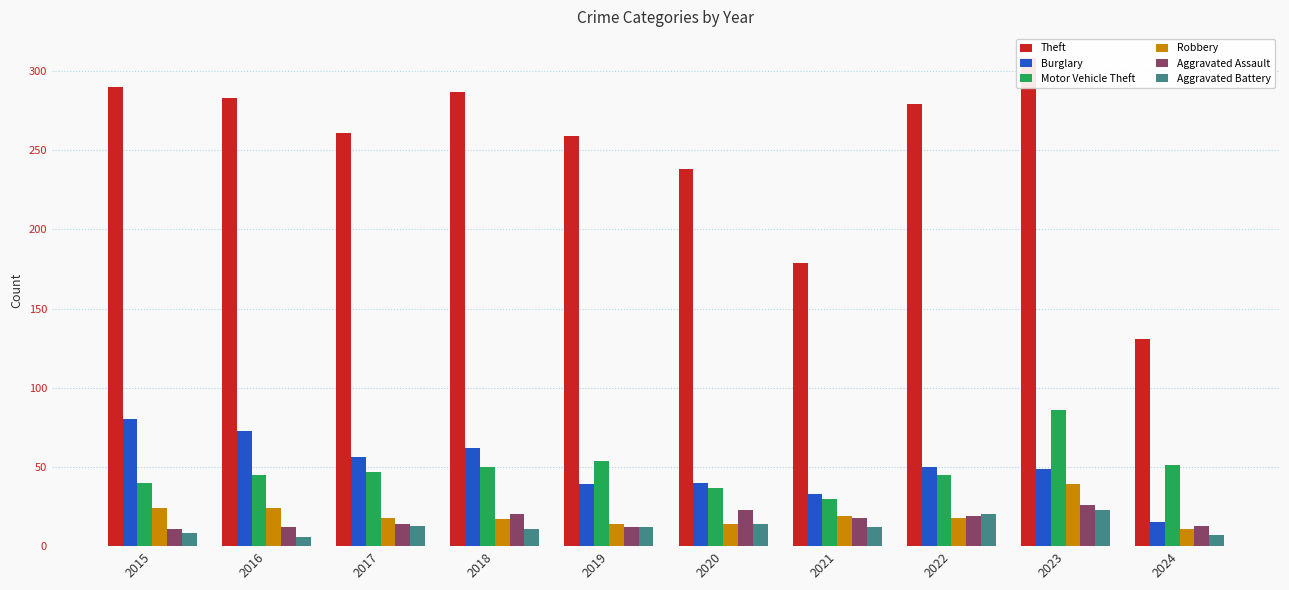

Which series has the largest range (max minus min)?

Theft